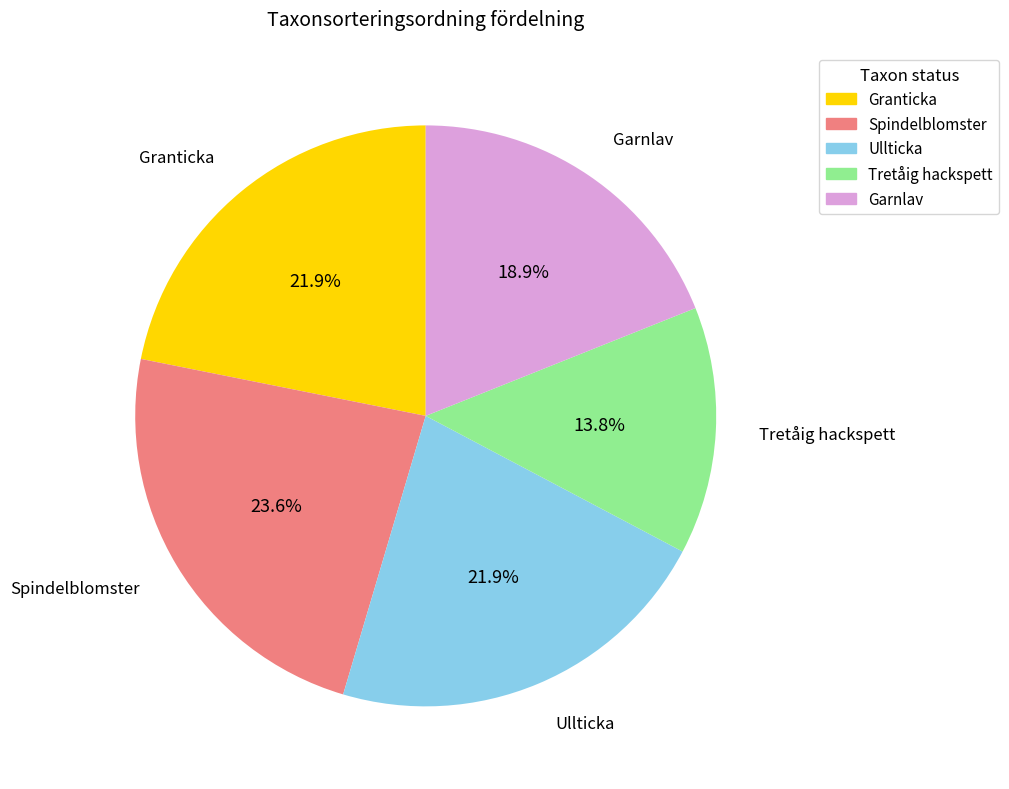

What is the ratio of the value at Garnlav to the value at Ullticka?

0.9